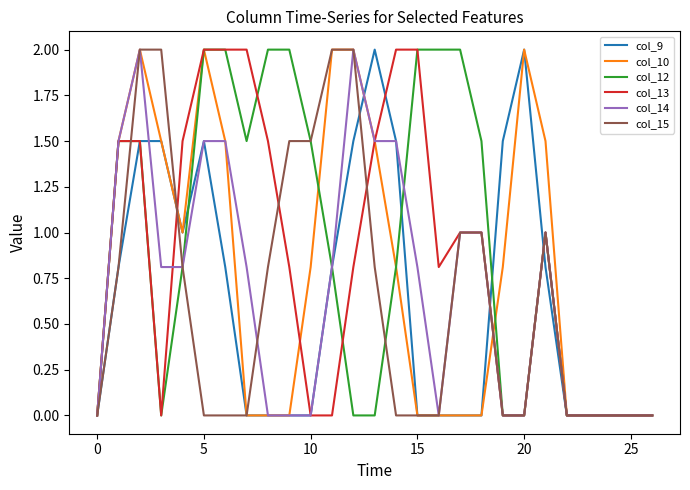

Does the chart display data point markers on the line(s)?

No